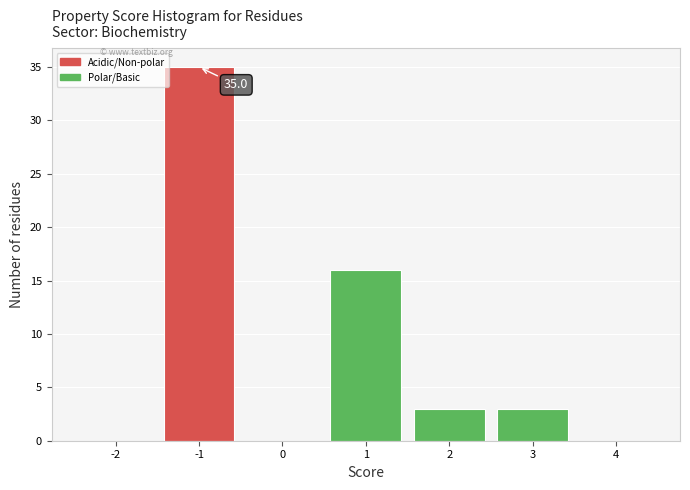

Over which range of the x-axis is the bar tallest?

-1.5 to -0.5